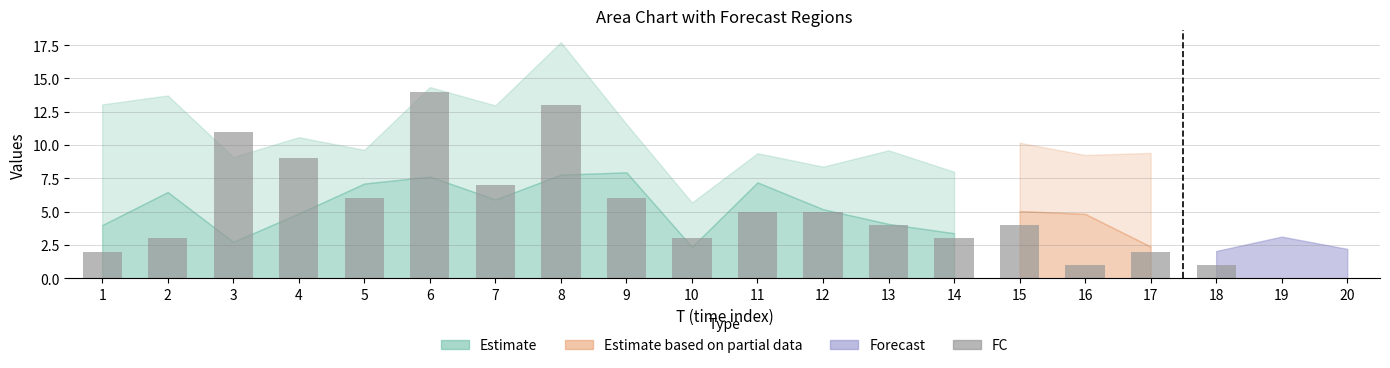

What is the maximum value shown in the chart?

14